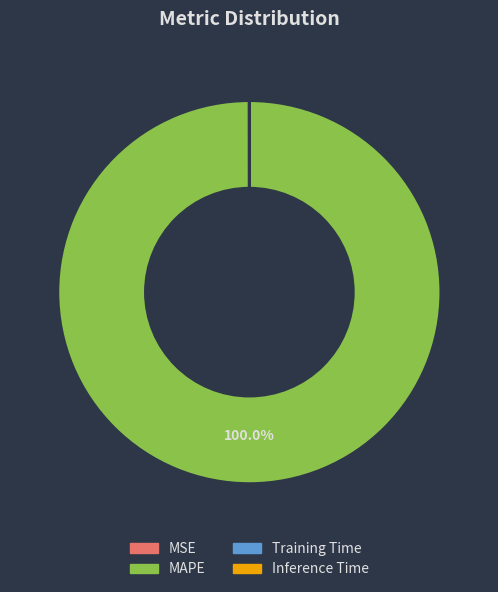

To the nearest percent, what is the difference between the largest and smallest slice percentages?

100%